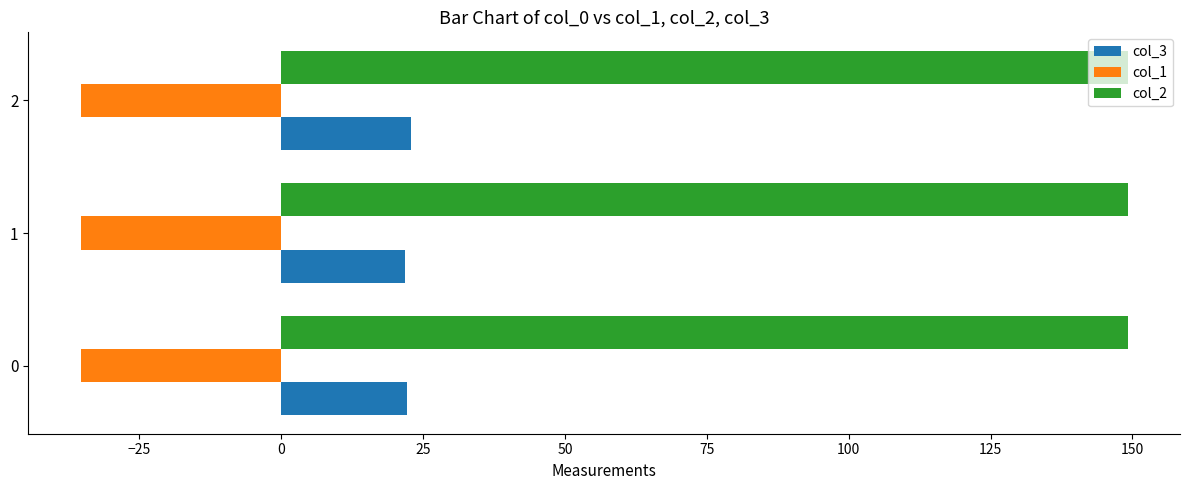

Rank the series at 0 from lowest to highest value.

col_1, col_3, col_2